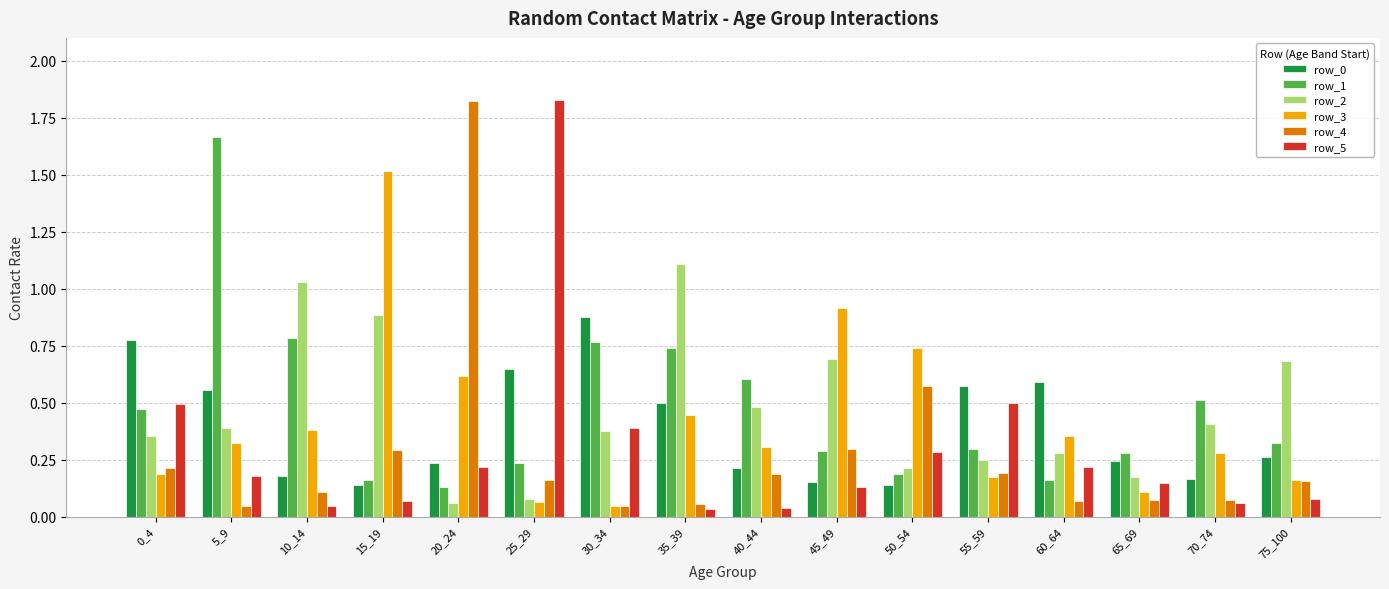

What is the total value across all series at 50_54?

2.1